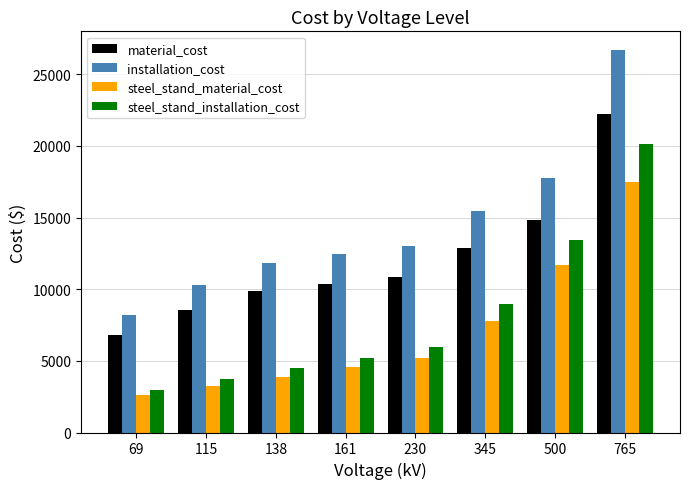

Which series has the largest range (max minus min)?

installation_cost